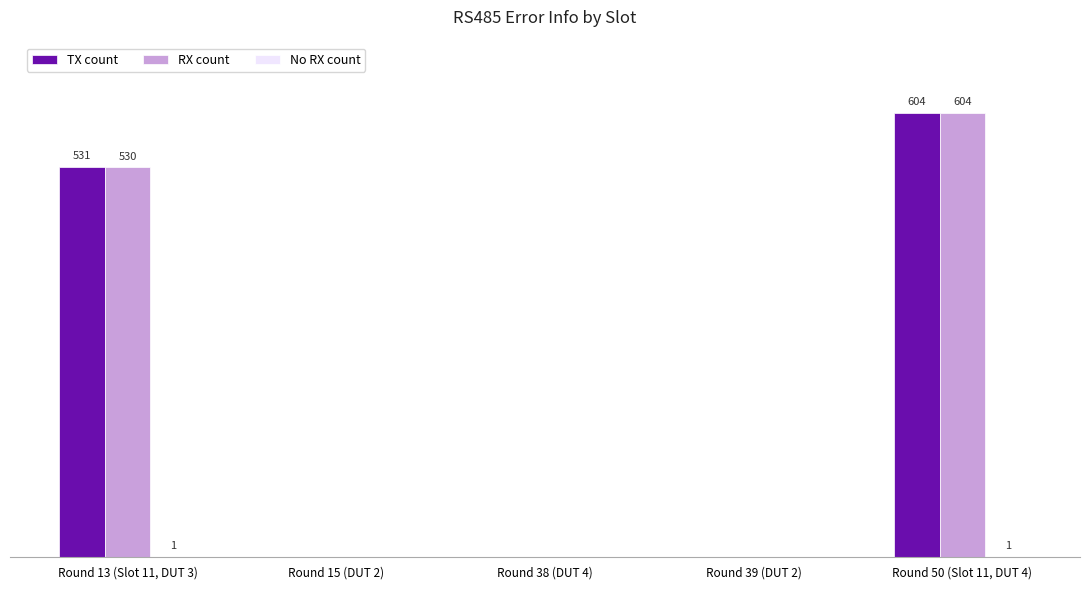

What position from the left is Round 15 (DUT 2)?

2